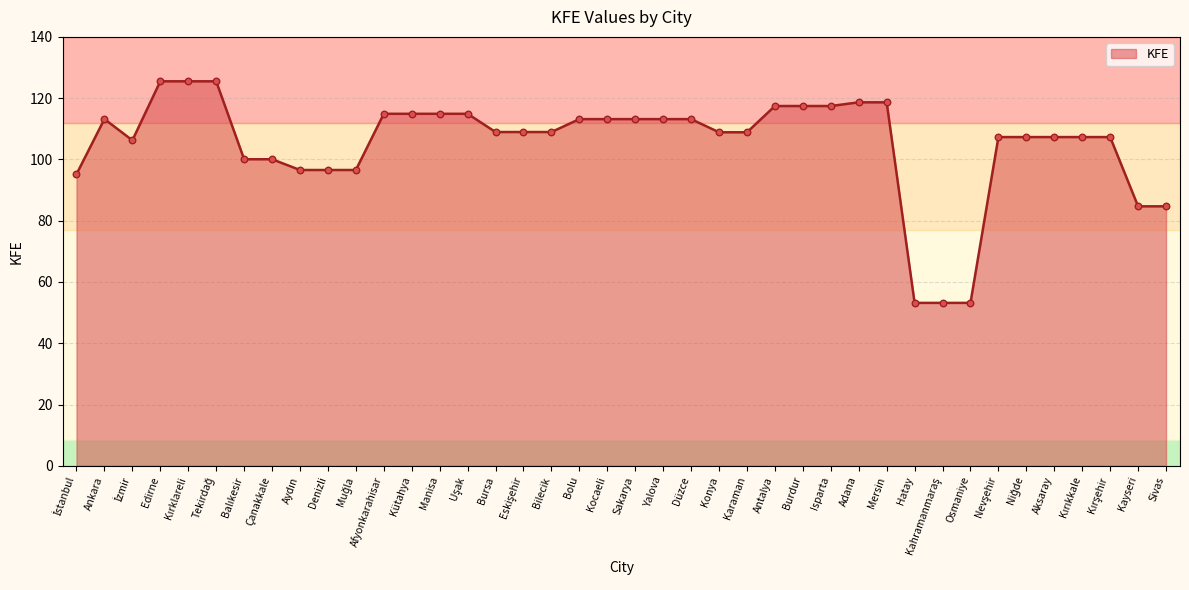

Between Bilecik and Düzce, which is larger?

Düzce